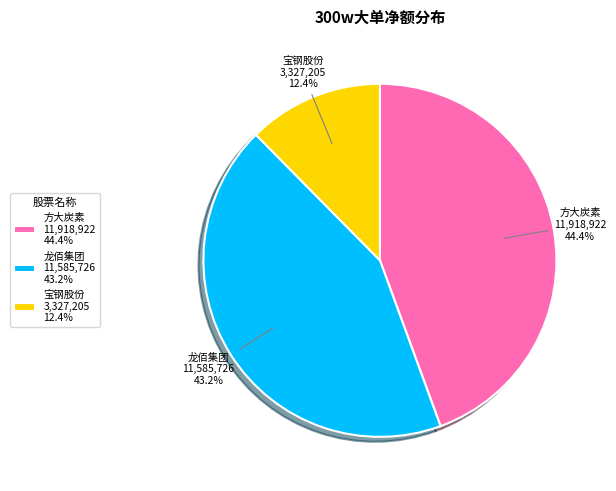

What is the smallest slice in the pie chart?

宝钢股份 3,327,205 12.4%